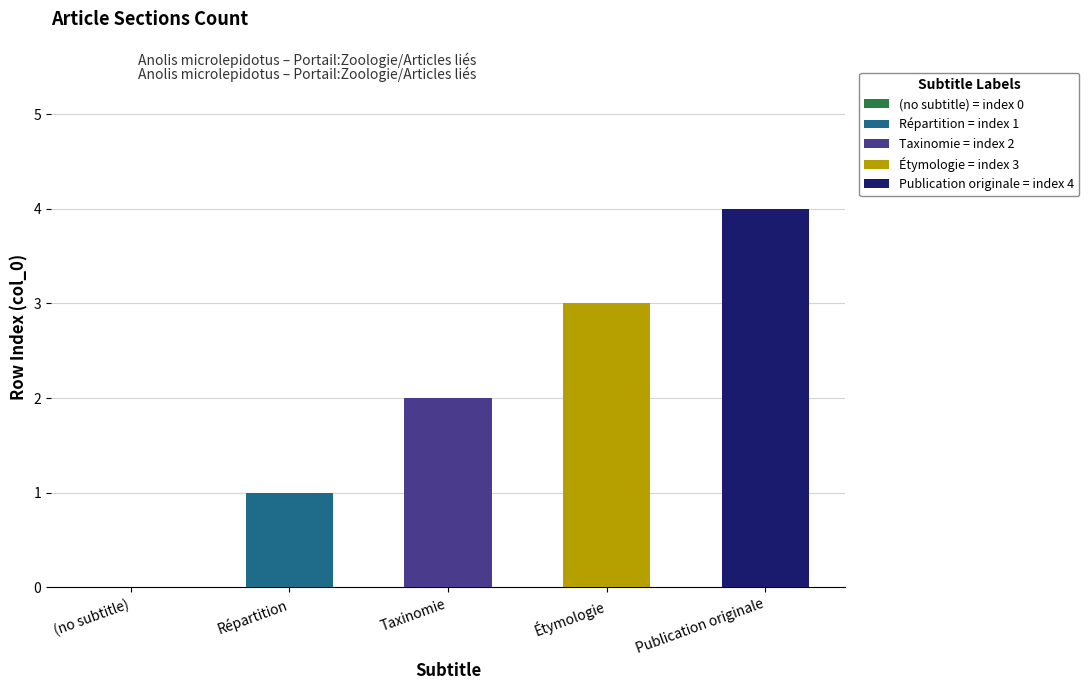

Rank the categories by value from highest to lowest.

Publication originale, Étymologie, Taxinomie, Répartition, (no subtitle)